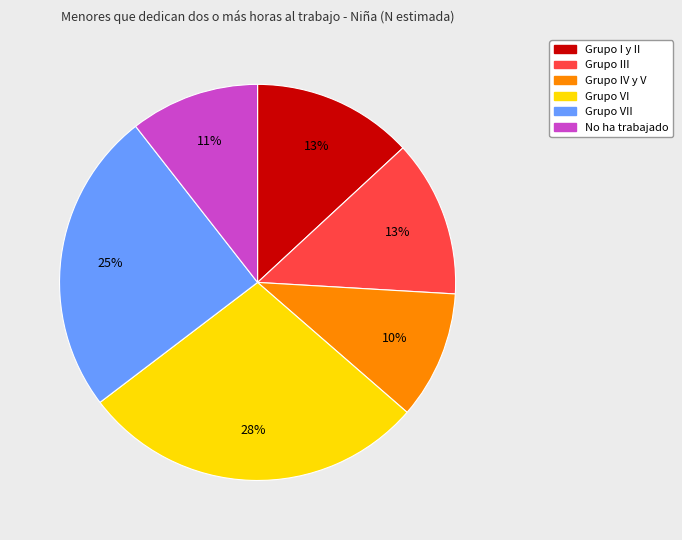

True or false: Grupo VI accounts for 21% of the total.

False